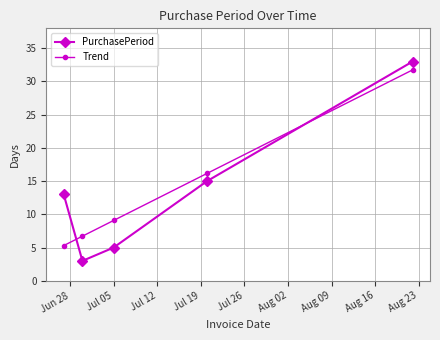

What is the smallest value displayed?

3.0